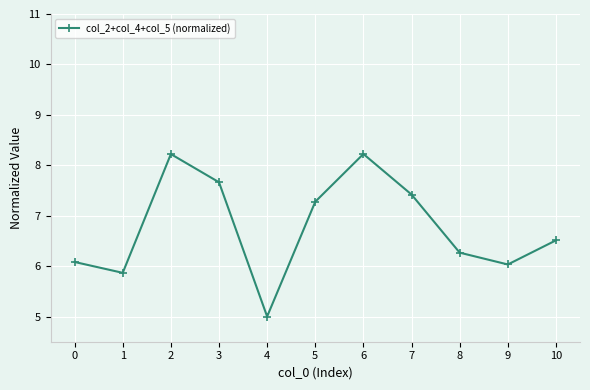

At which category does the data reach its first local peak?

2